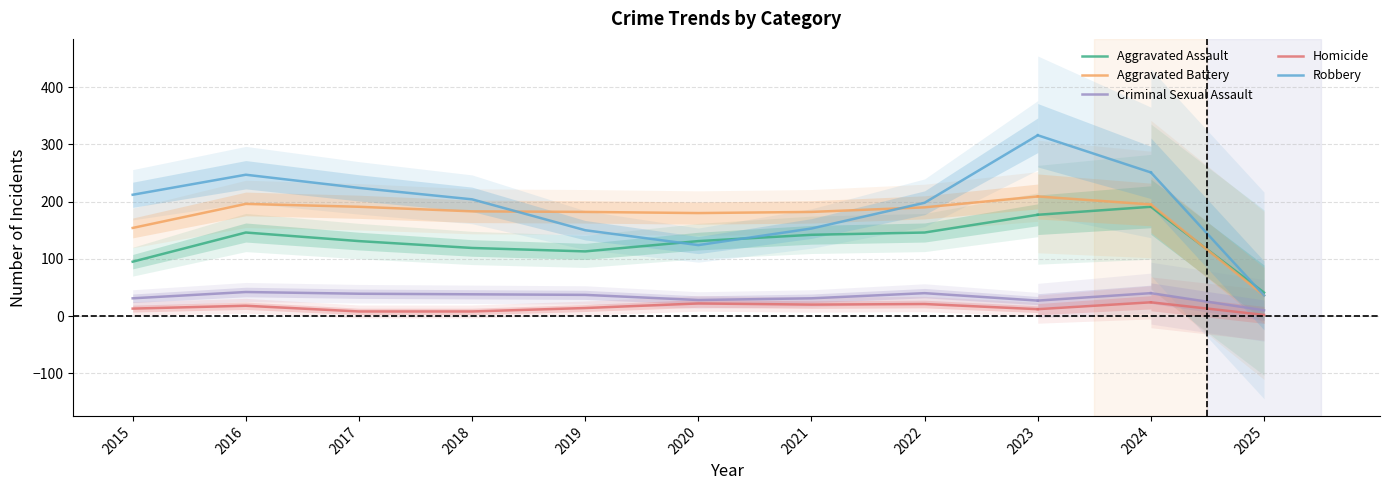

What is the difference between the maximum and minimum values in the Criminal Sexual Assault series?

15